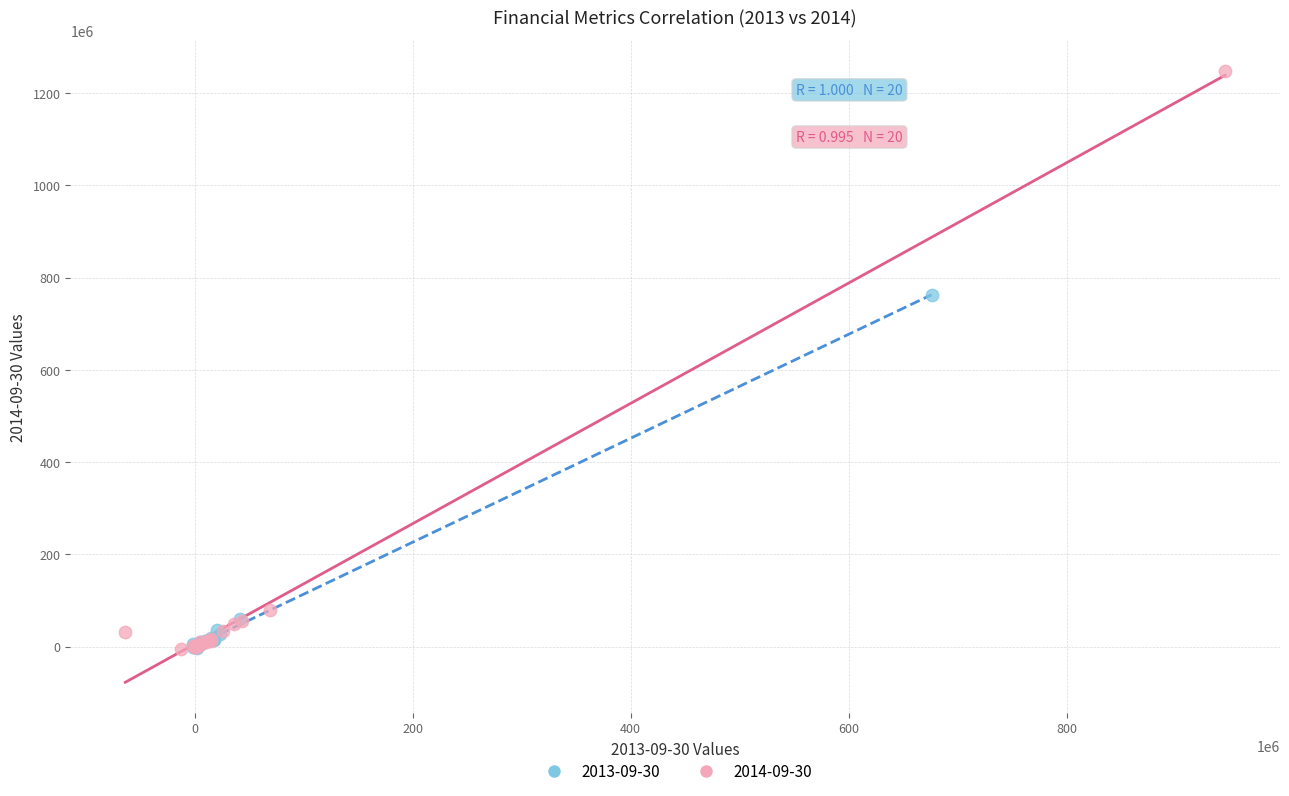

Which series has the largest Y range (max minus min)?

2014-09-30